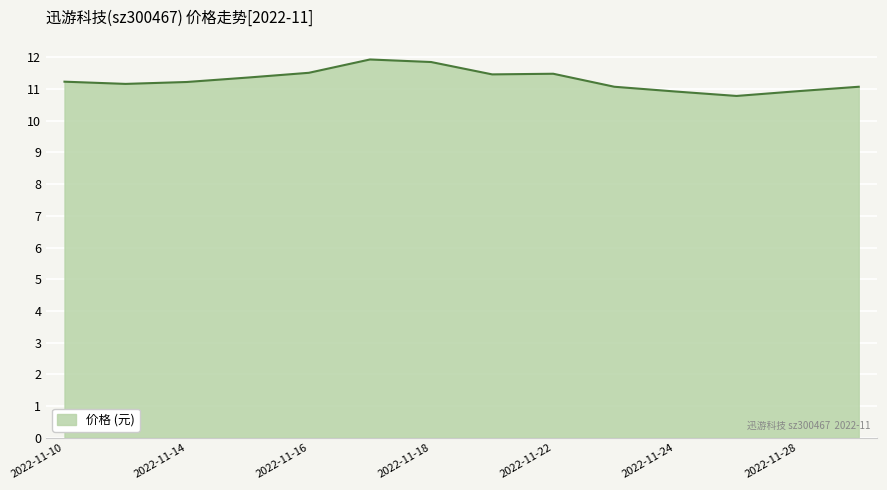

True or false: the data has more than 0 interior local peaks.

True